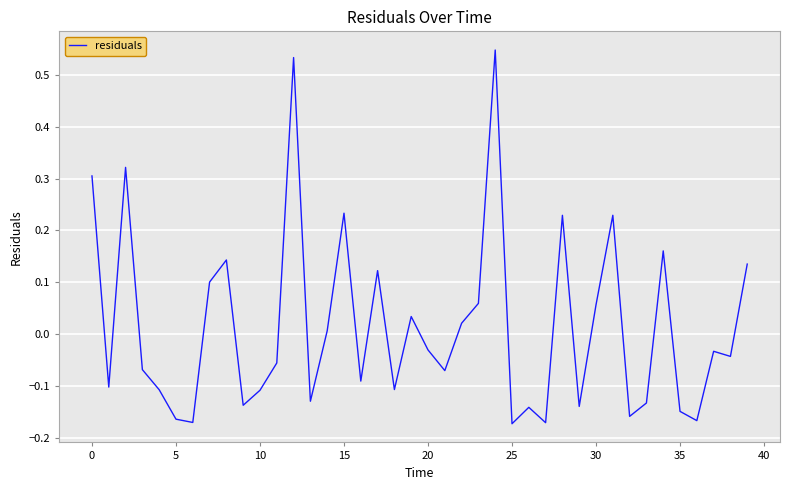

Which label corresponds to the largest value in the chart?

24